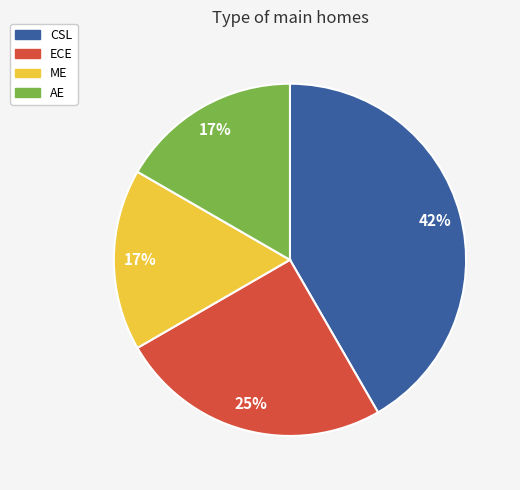

Does any single category account for the majority?

No